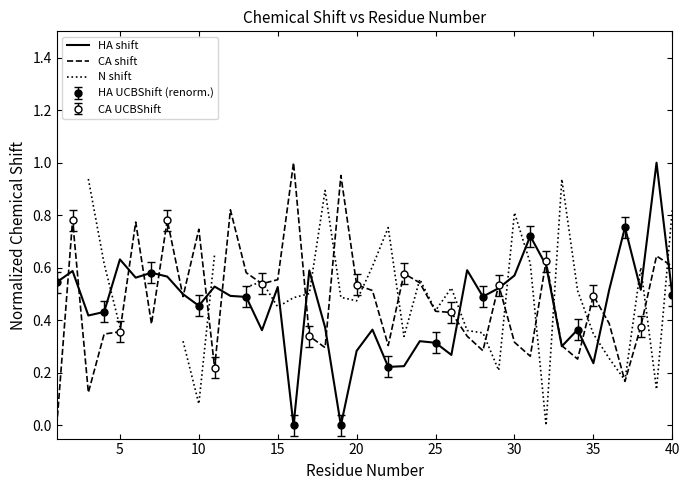

How many times do HA shift and CA shift cross each other?

19